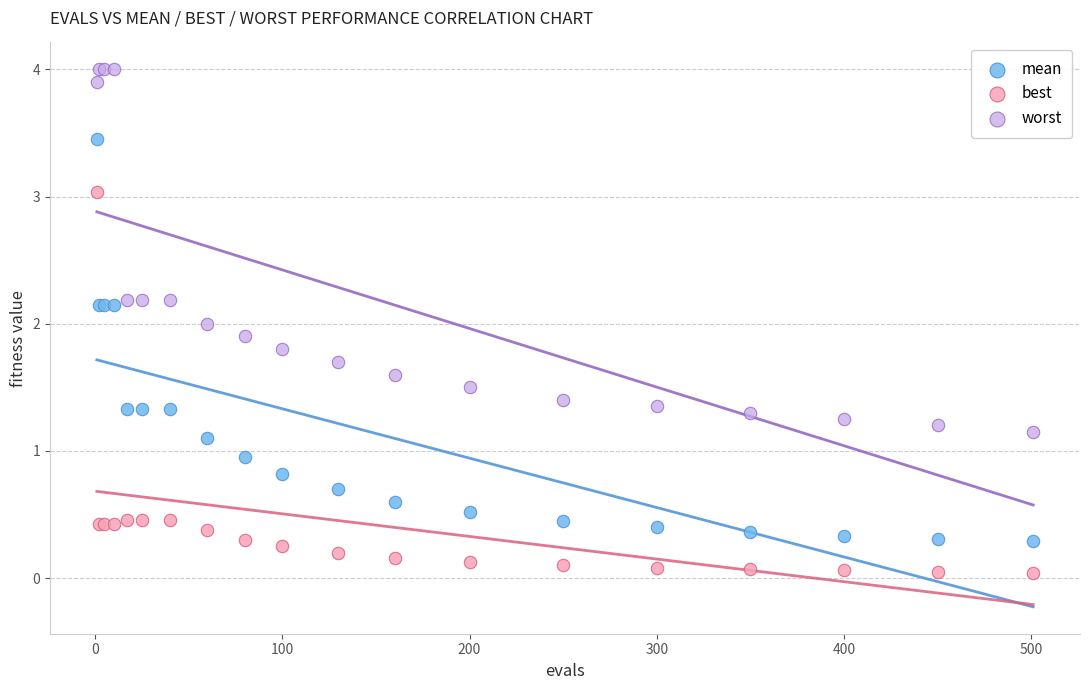

What are all the series names shown in the legend?

mean, best, worst